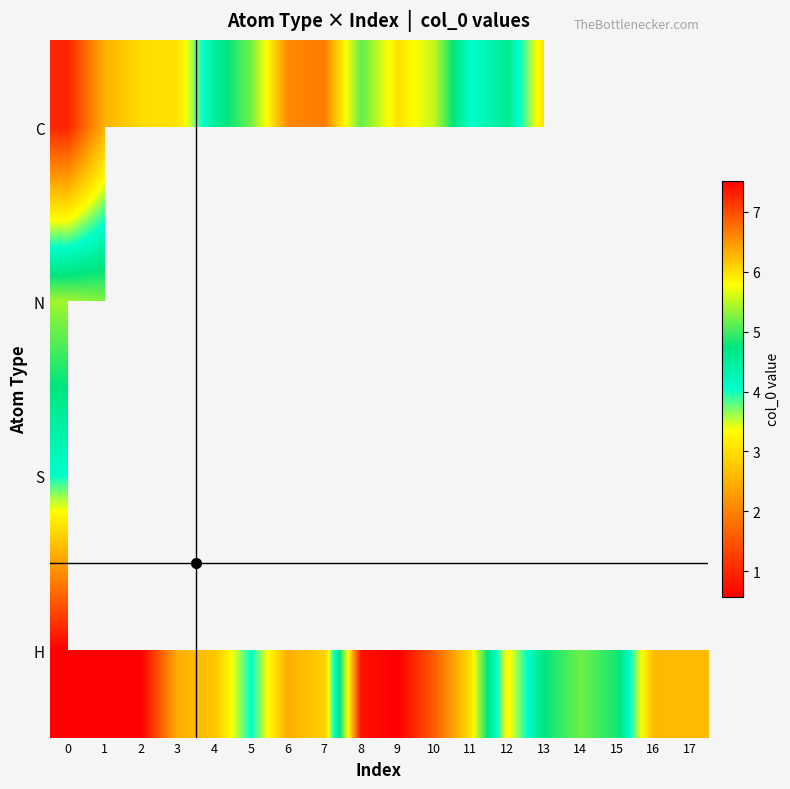

The C series shows 1.7 at 10. True or false?

False